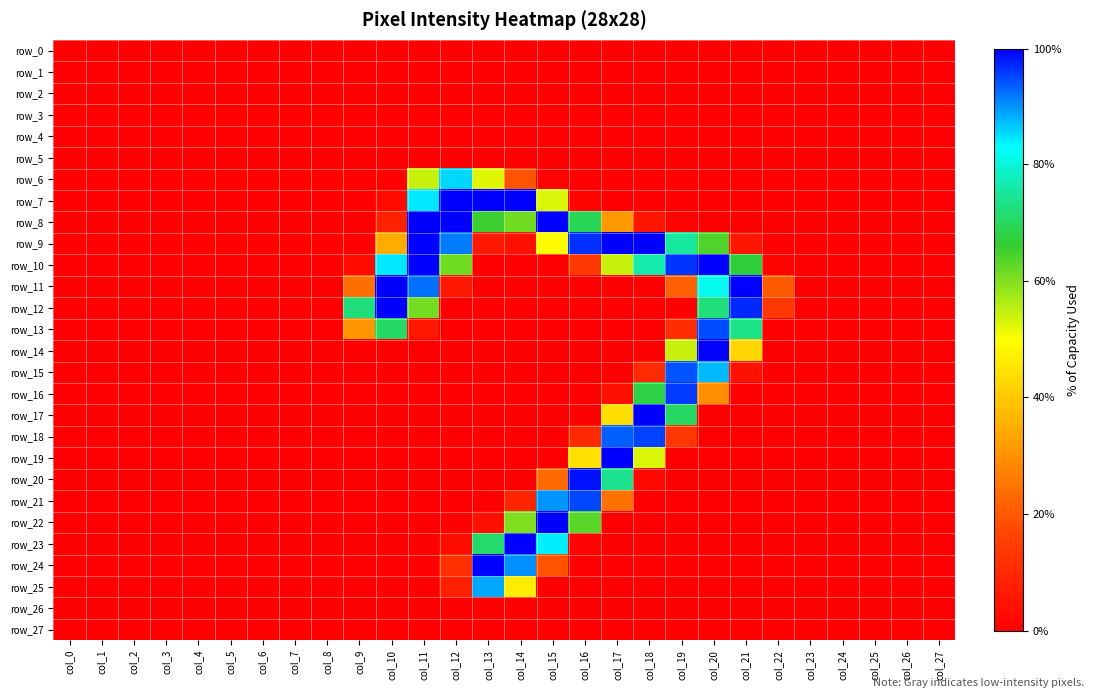

The row_10 series shows 122 at col_18. True or false?

False